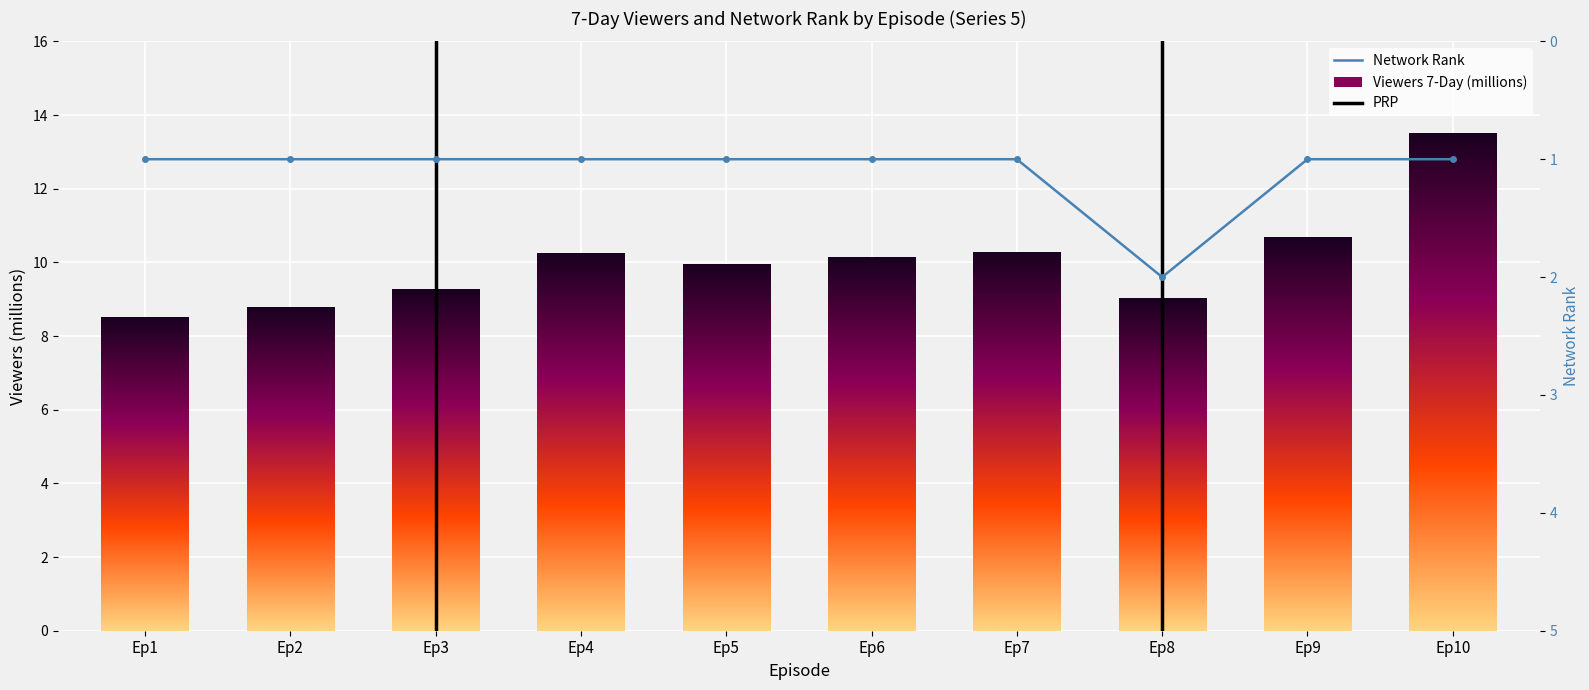

The network_rank series shows 0.4 at Ep1. True or false?

False